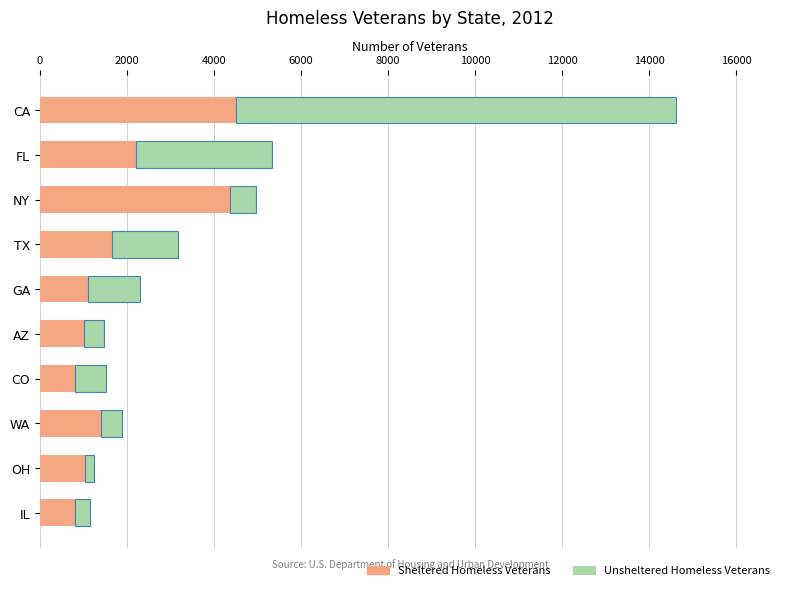

At which category is the sum across all series the highest?

CA